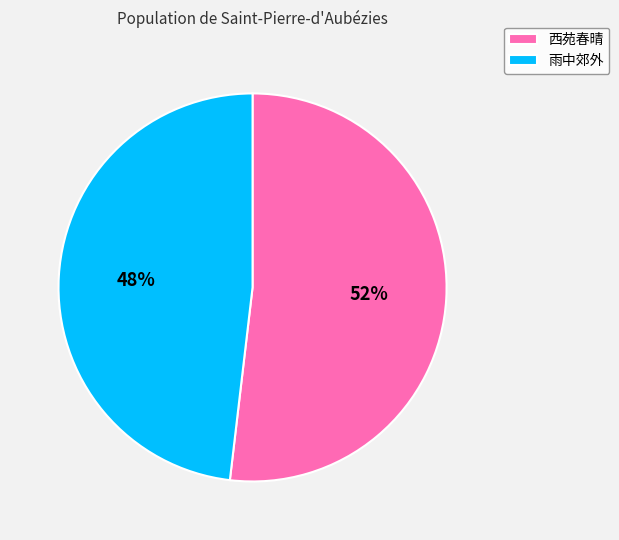

To the nearest percent, what is the average slice percentage?

50%